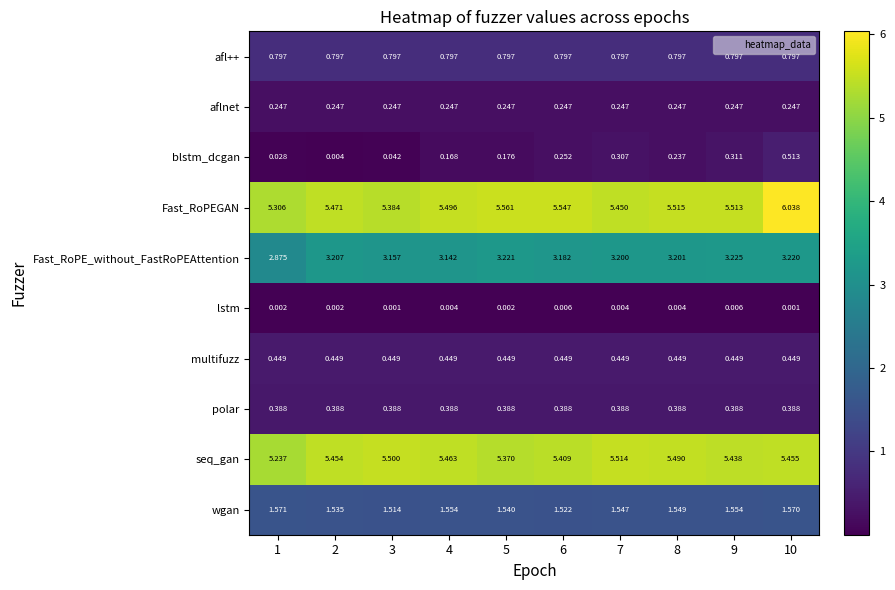

Is the value of lstm at 4 greater than the value of Fast_RoPEGAN at 3?

No